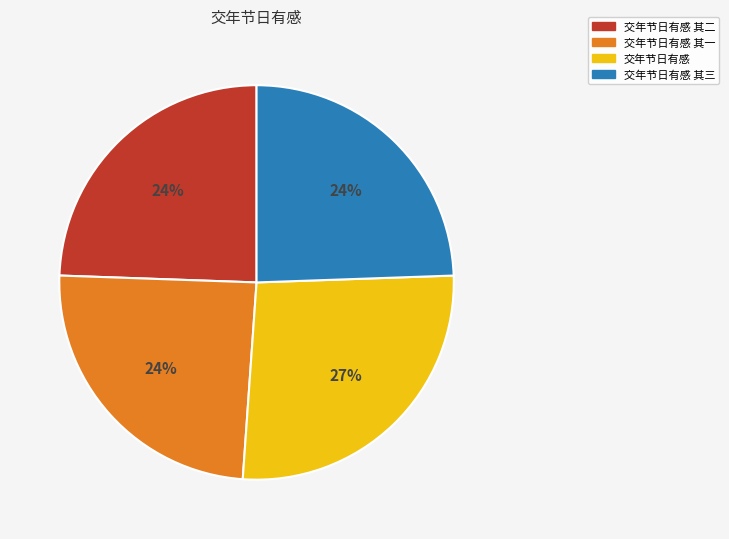

Does 交年节日有感 其三 represent more than half of the total?

No